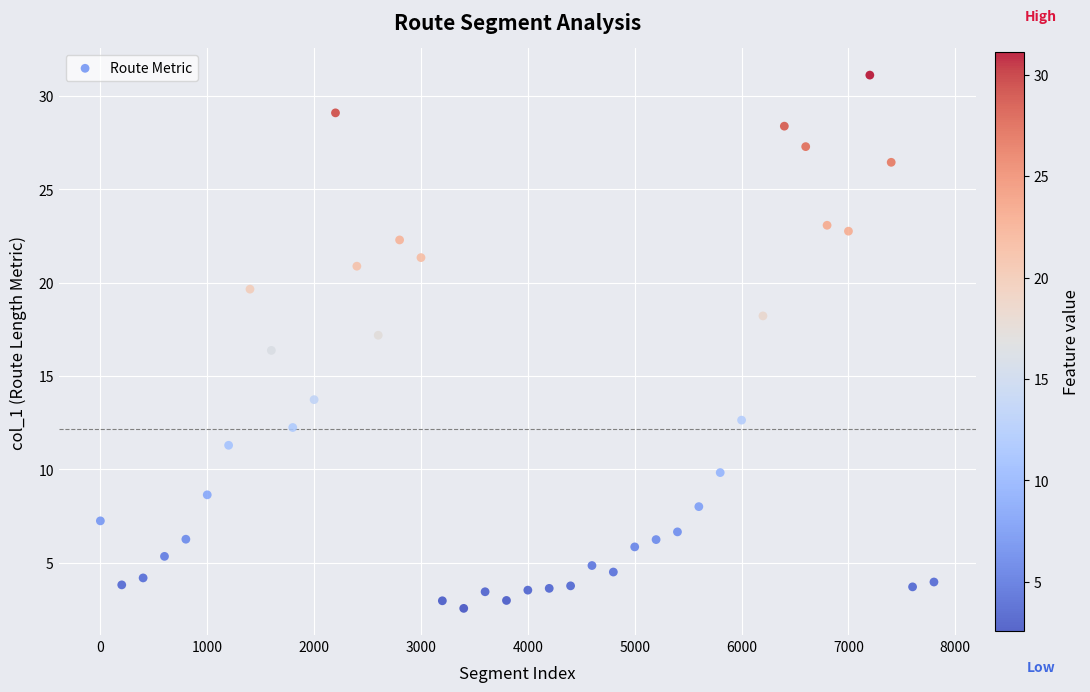

What is the range of X values (max minus min)?

7800.0